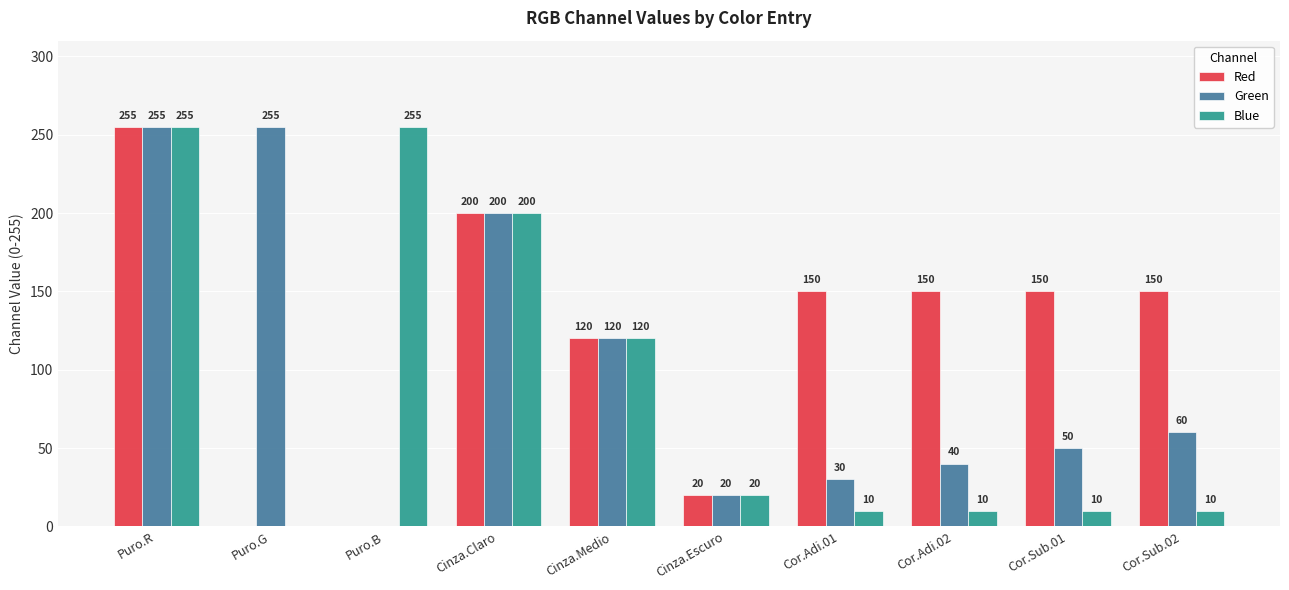

At which category is the sum across all series the highest?

Puro.R